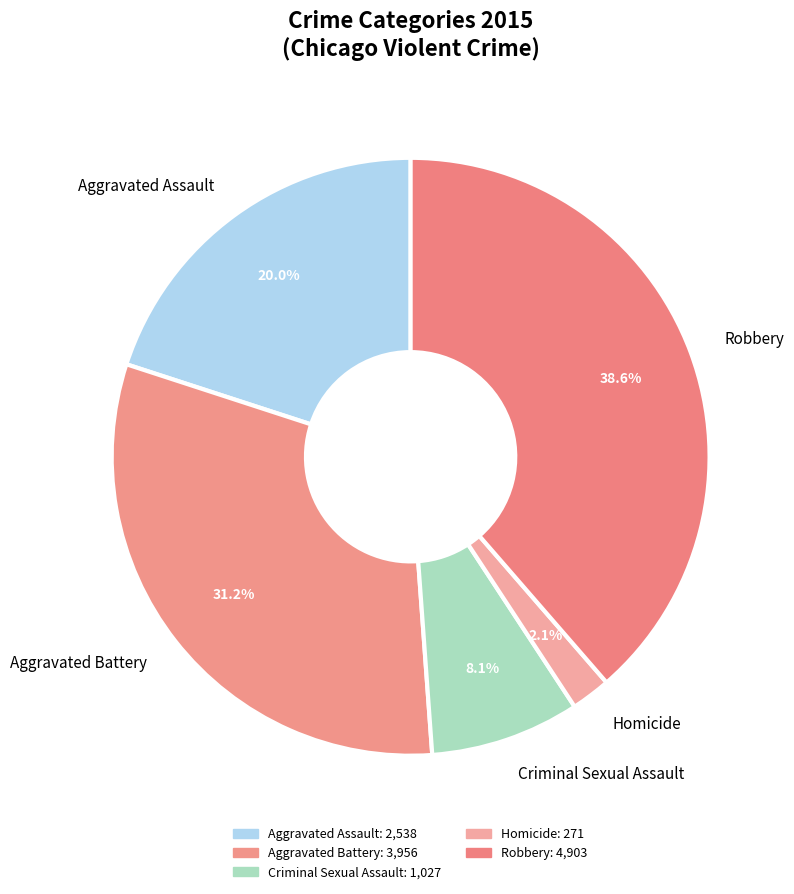

To the nearest percent, what is the difference between the largest and smallest slice percentages?

36%